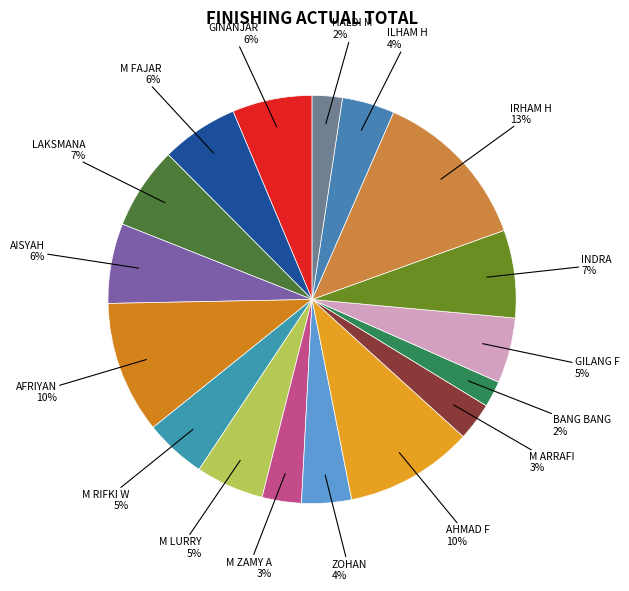

To the nearest percent, what is the difference between the largest and smallest slice percentages?

11%